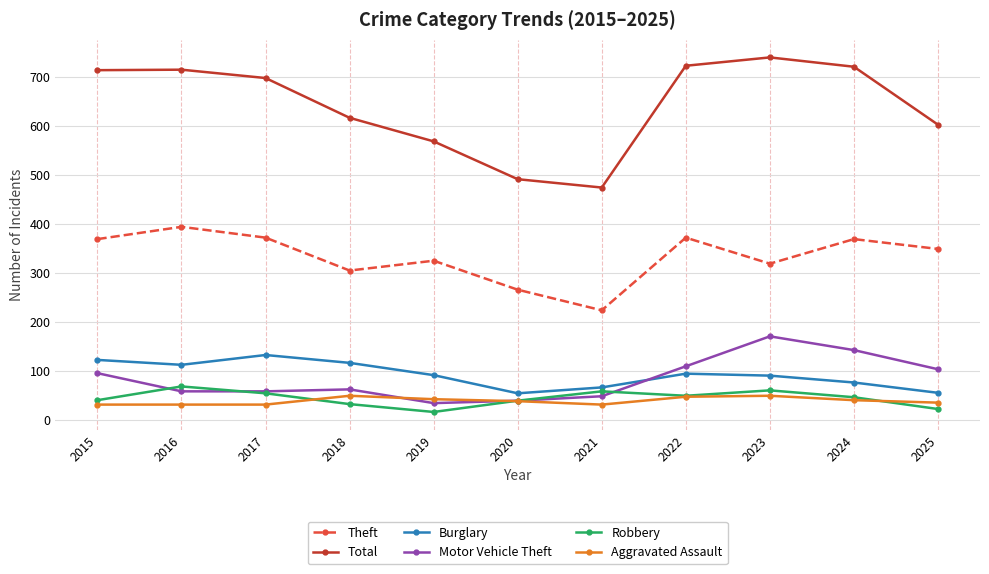

Is it true that Theft equals 180 at 2020?

False